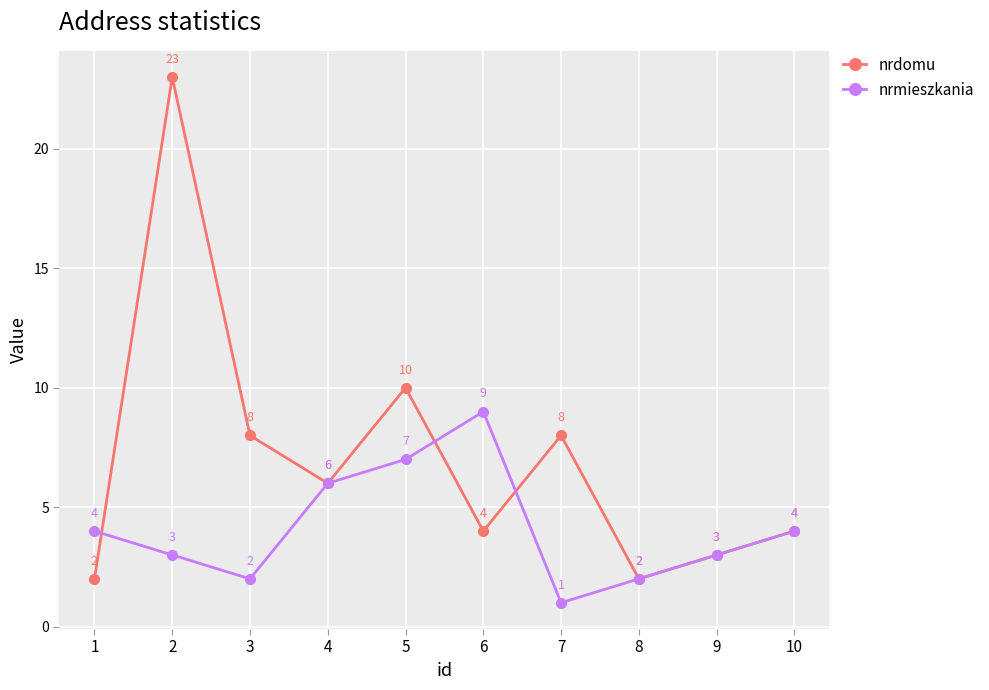

The value of nrdomu at 4 is 9. True or false?

False